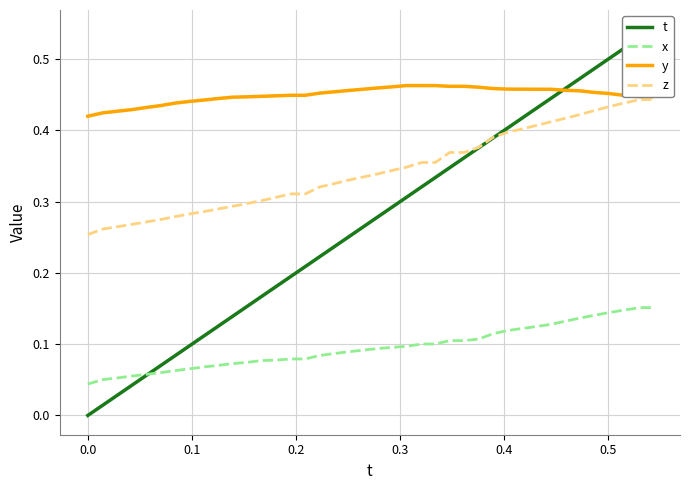

True or false: x and y cross at least once.

False